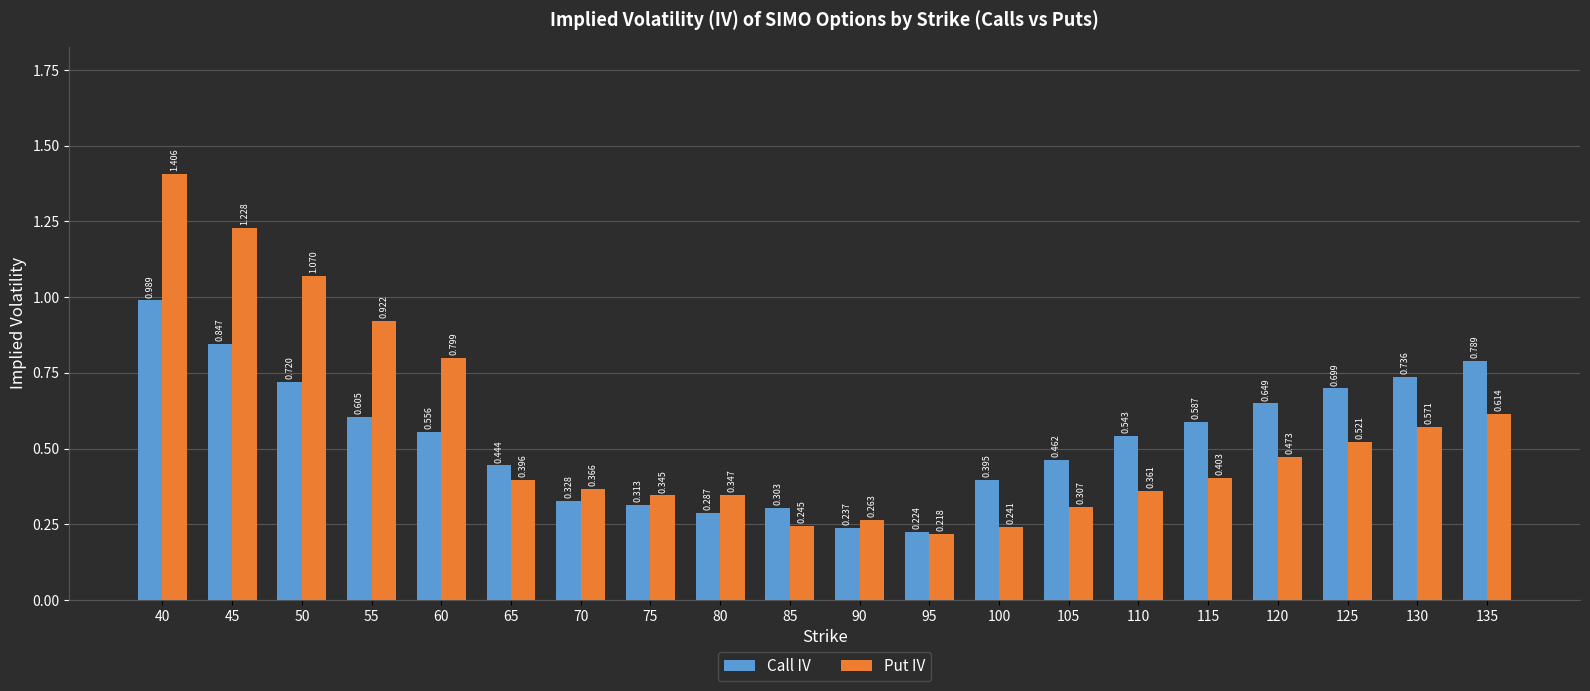

Which series has the widest spread of values?

Put IV